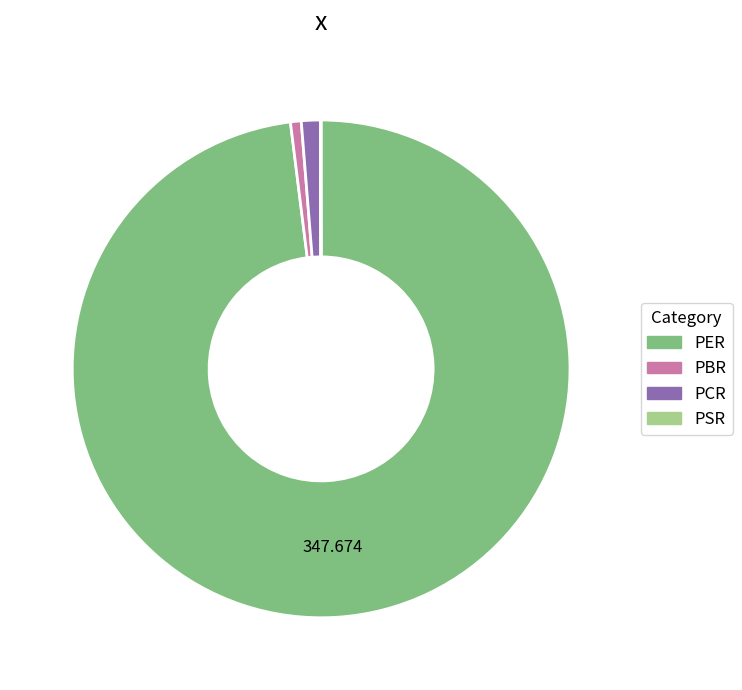

Do PBR and PER together represent more than half of the pie?

Yes